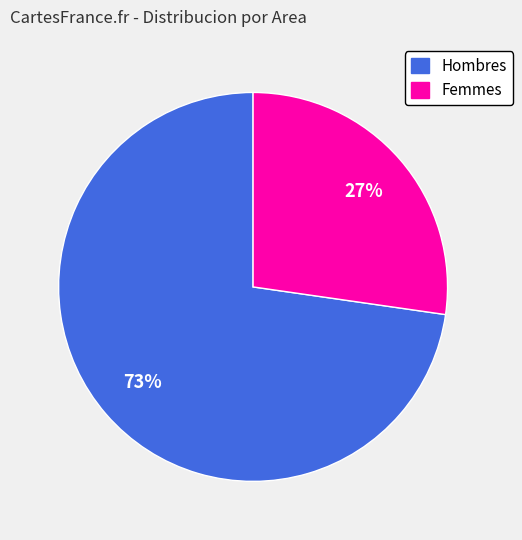

Is there any slice that represents more than half of the pie?

Yes